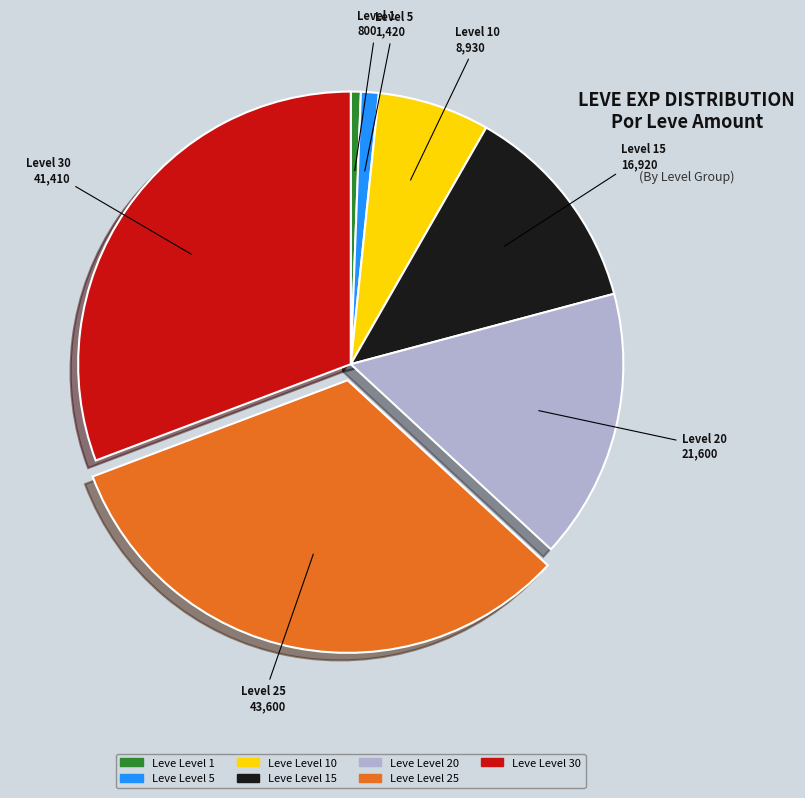

How many segments does this pie chart have?

7